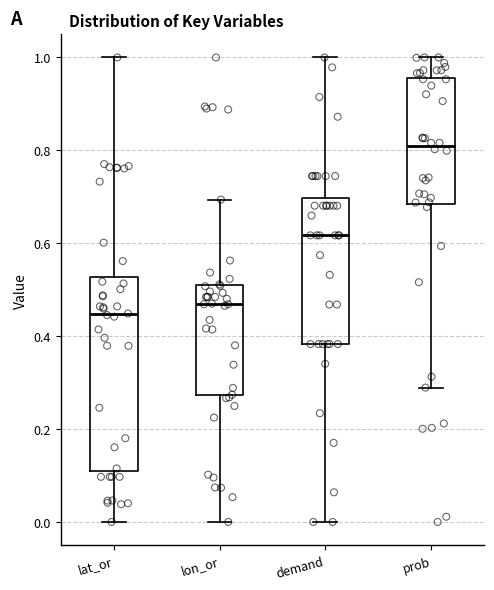

Reading left to right, transcribe this box plot: for each box, give where its median line is, the range the box spans, and where its two whiskers end, as read against the y-axis. The values are not printed on the chart, so give them approximately, as read against the axis.

lat_or: median 0.44, box 0.12 to 0.52, whiskers 0.00 to 1.00
lon_or: median 0.46, box 0.28 to 0.50, whiskers 0.00 to 0.70
demand: median 0.62, box 0.38 to 0.70, whiskers 0.00 to 1.00
prob: median 0.80, box 0.68 to 0.96, whiskers 0.28 to 1.00